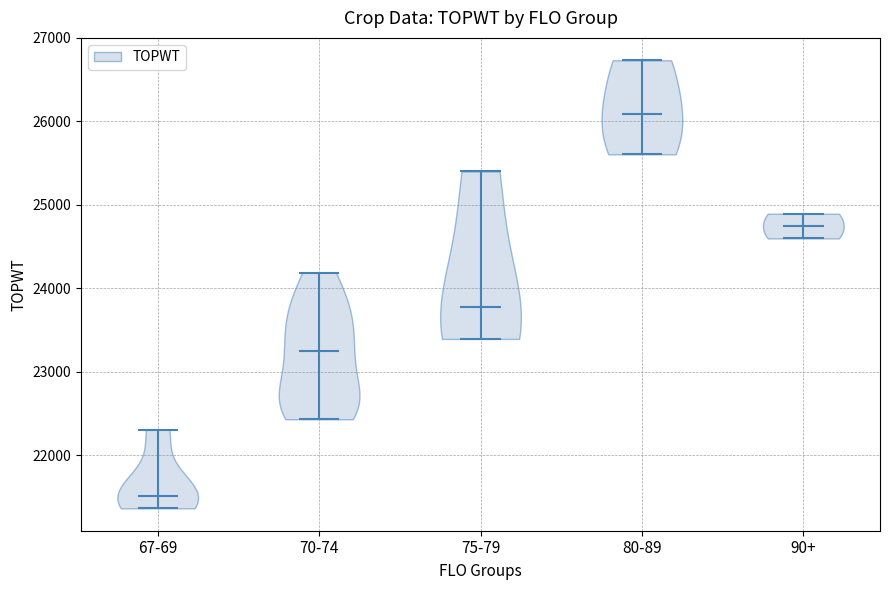

Which violin has the highest median line?

80-89